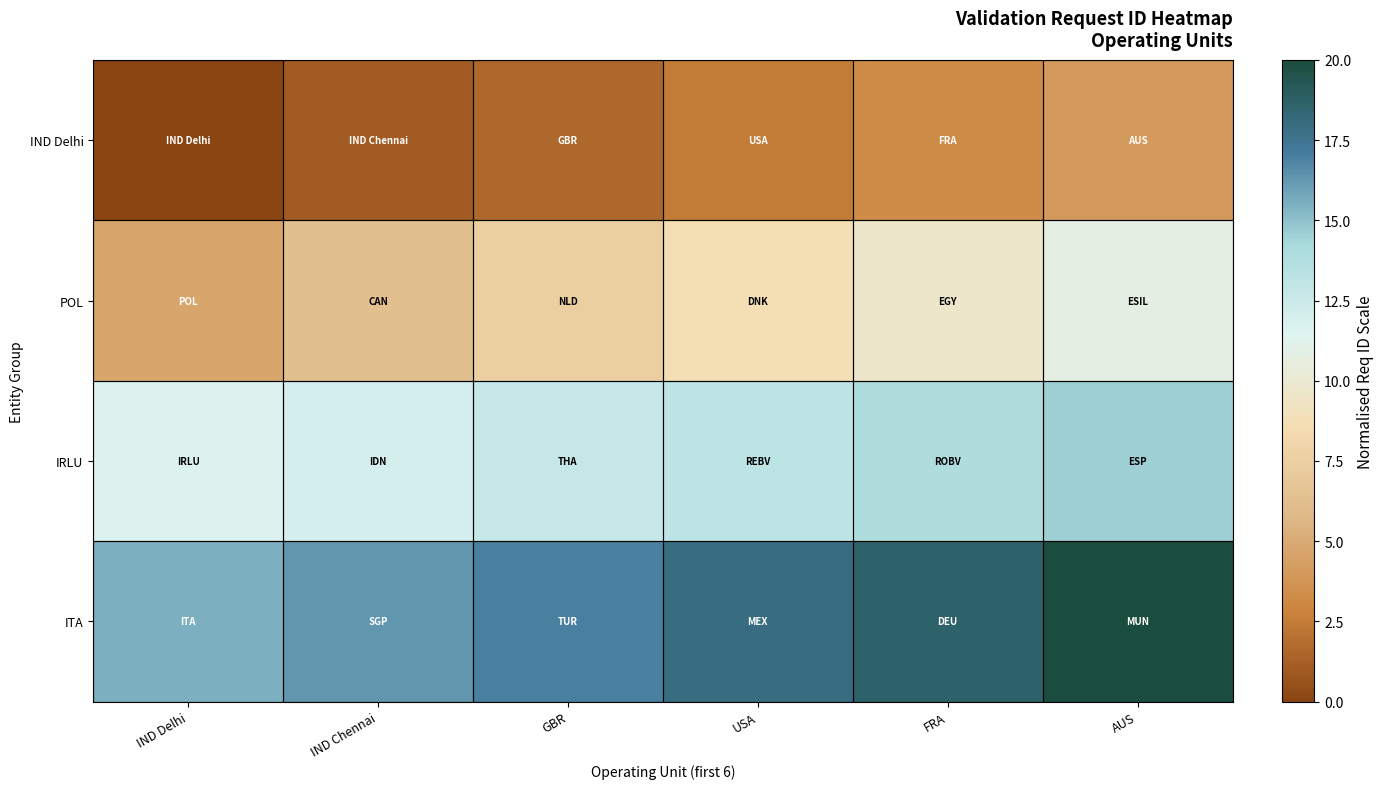

At IND Chennai, list the series in order from largest to smallest.

ITA, IRLU, POL, IND Delhi